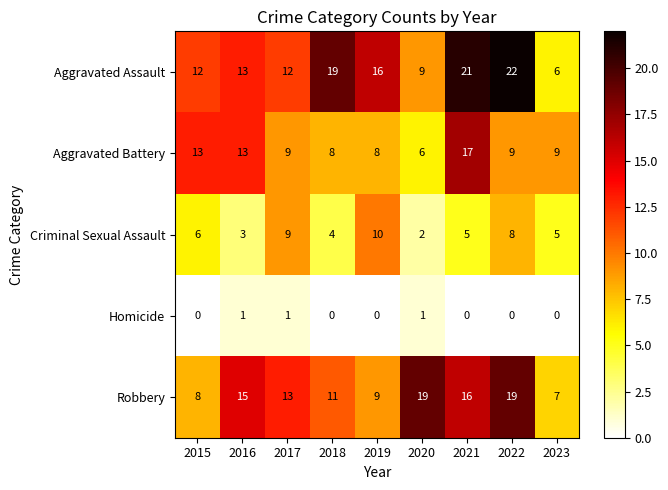

At which category is the sum across all series the highest?

2021